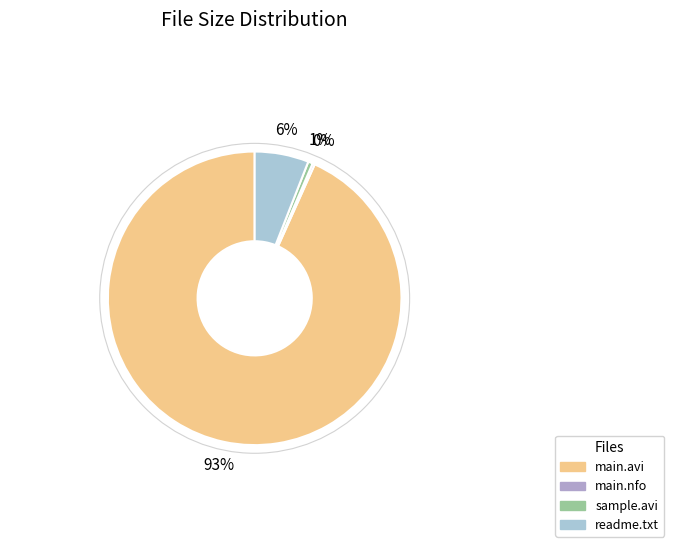

Is there a majority slice in this chart?

Yes